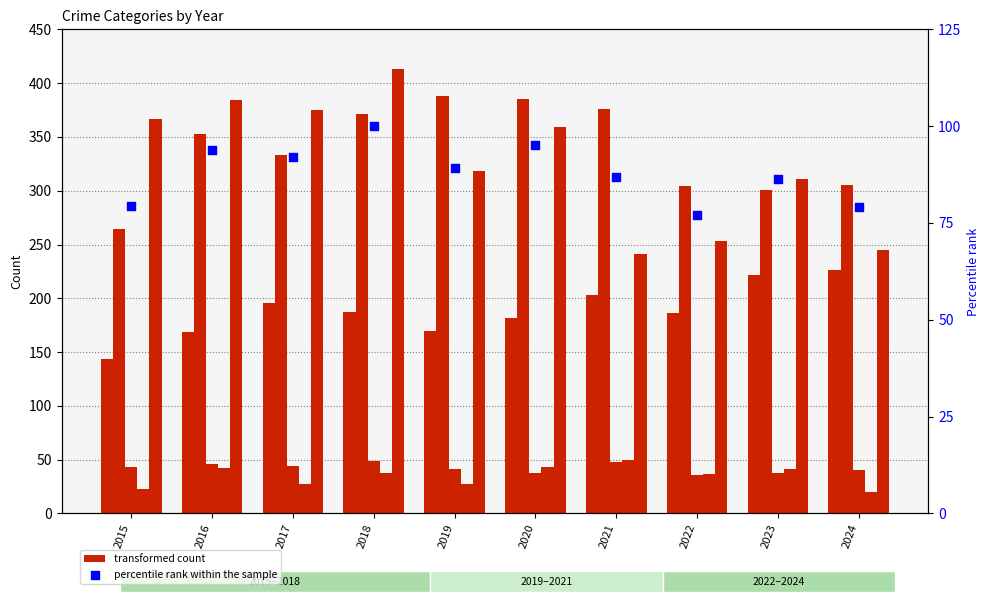

At how many categories does at least one series exceed 77?

10